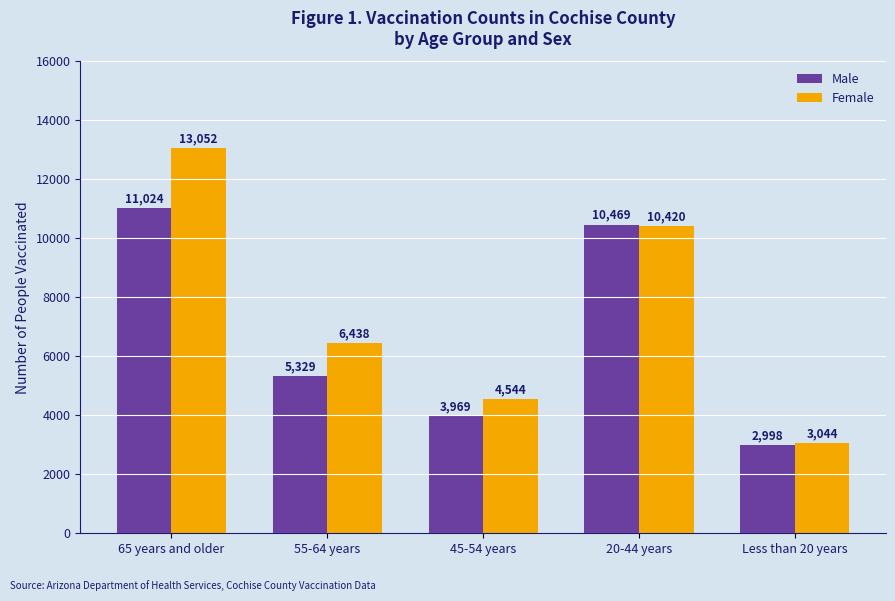

Reading left to right, what are all the values shown in this chart?

Male: 11024	5329	3969	10469	2998
Female: 13052	6438	4544	10420	3044